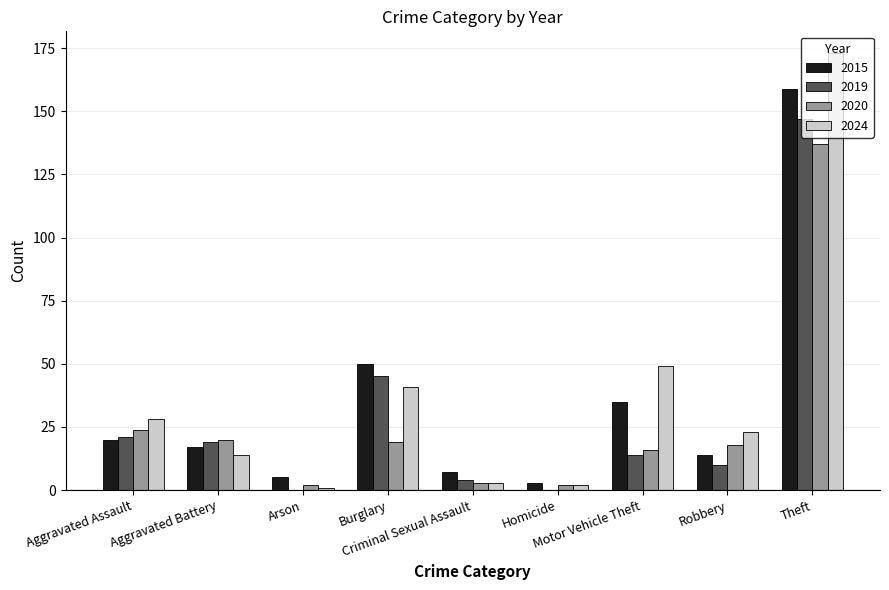

What is the sum of all 2015 values?

310